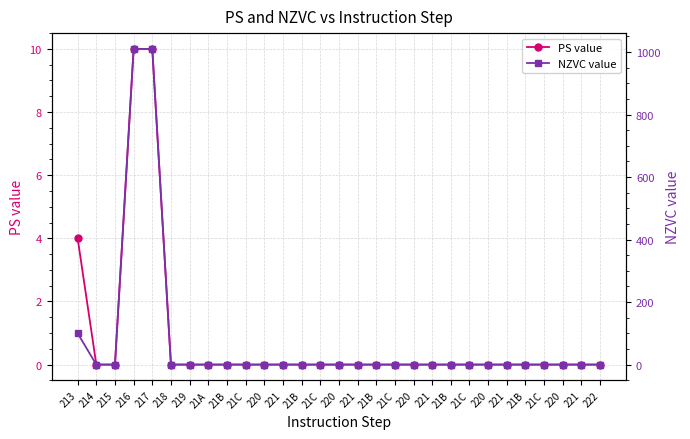

How many values in NZVC value are above zero?

3